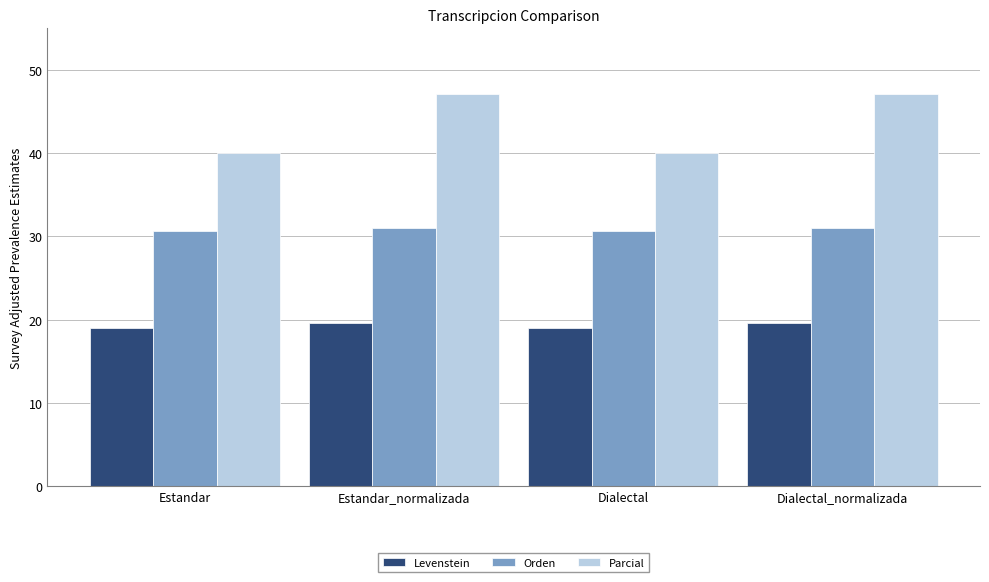

How many distinct data groups are displayed?

3